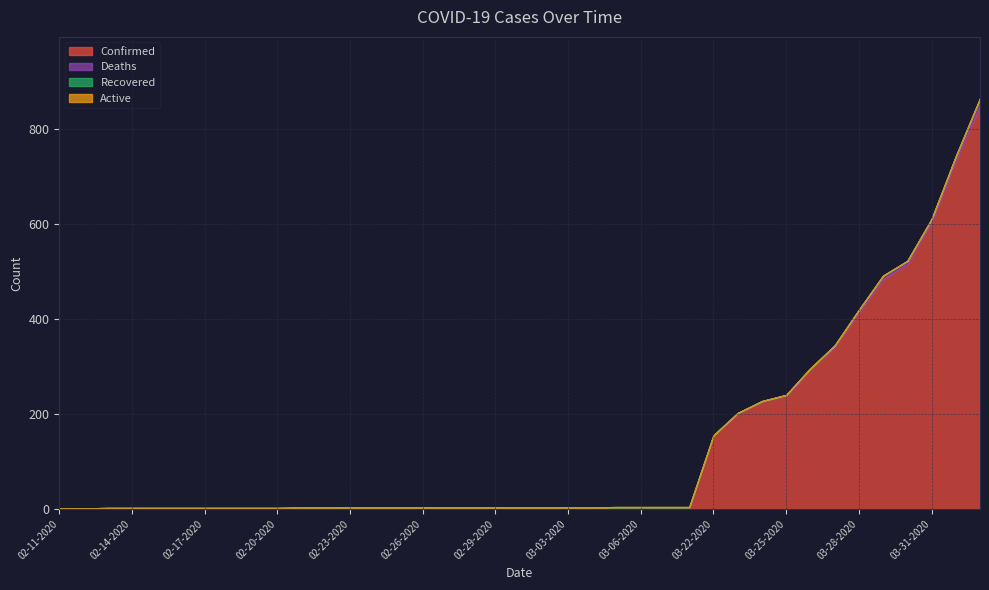

Is the value of Recovered at 03-08-2020 greater than the value of Deaths at 03-06-2020?

Yes